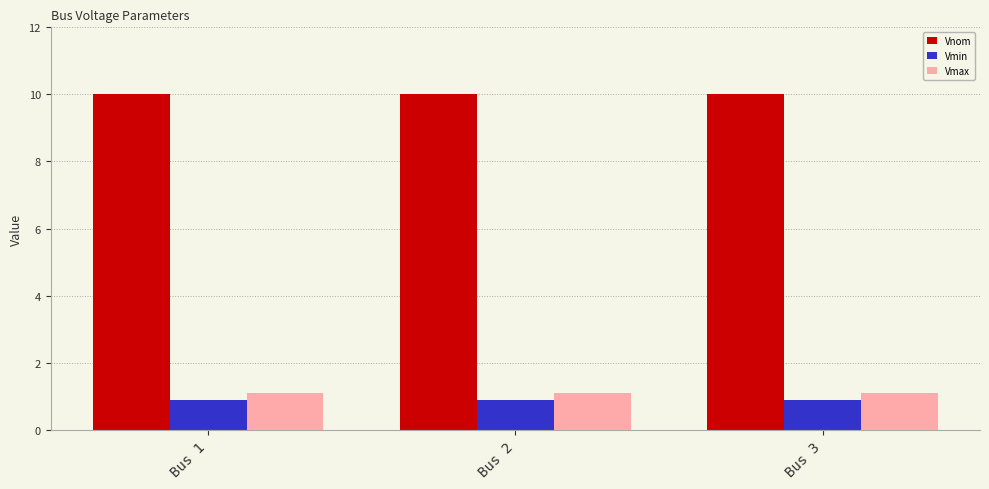

What is the value of the Vnom bar at the 1st from the left?

10.0